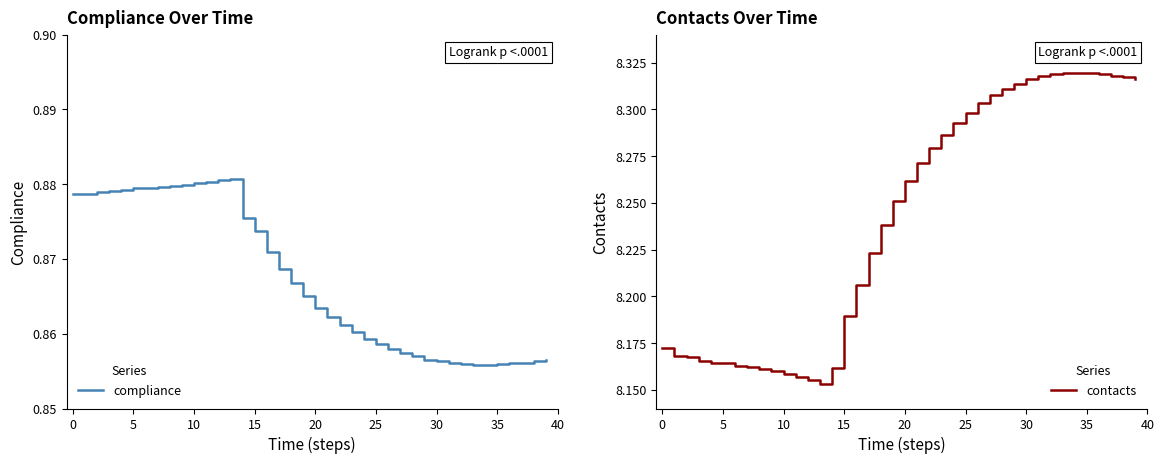

List the series in order of their peak value, highest first.

contacts, compliance